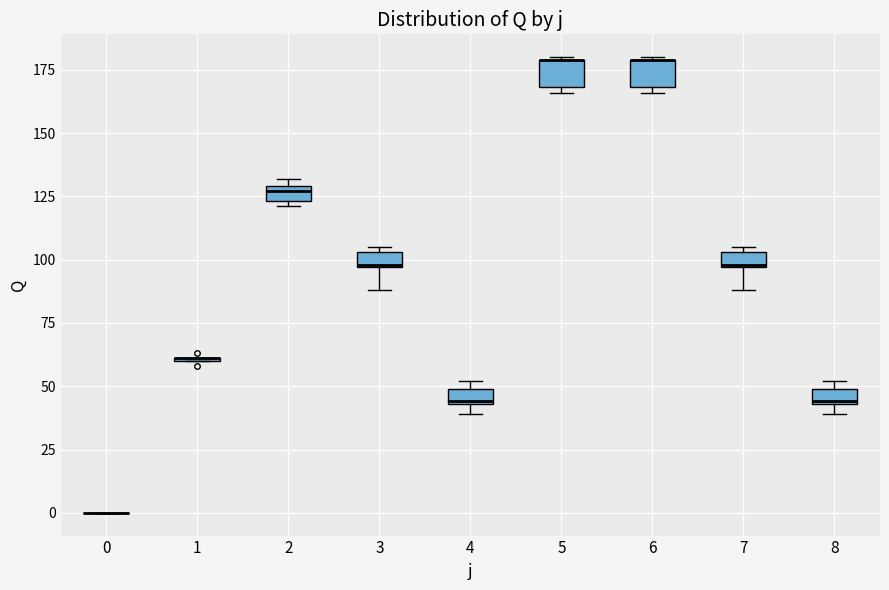

Where is the upper edge of the box at x = 4 on the y-axis? The values are not printed on the chart, so give them approximately, as read against the axis.

50